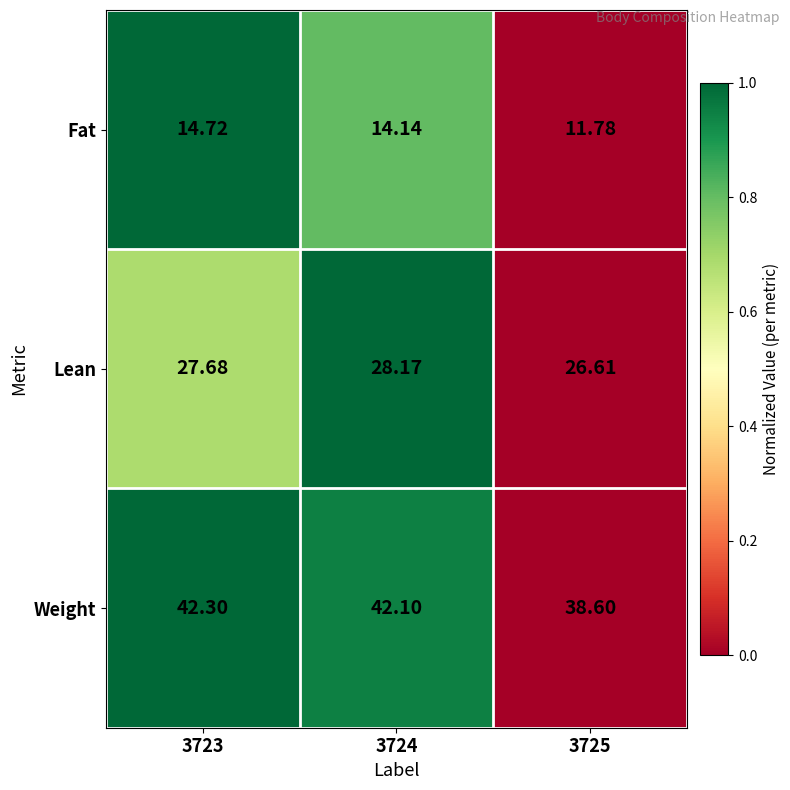

Which series has the largest total across all categories?

Weight